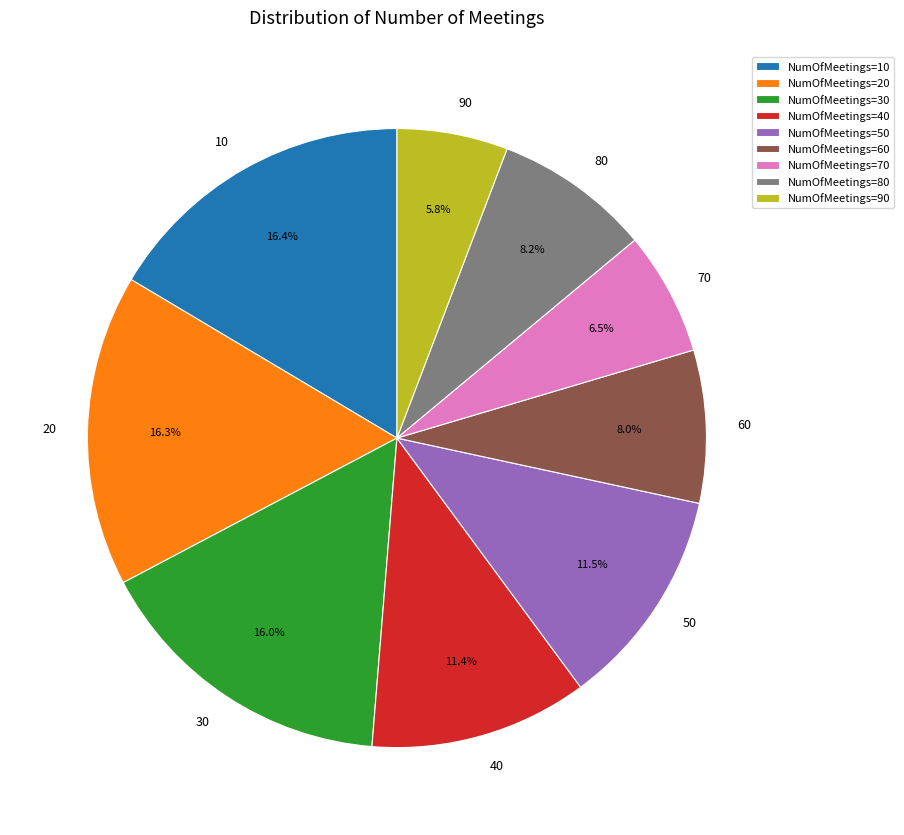

Which slice is the smallest?

NumOfMeetings=90